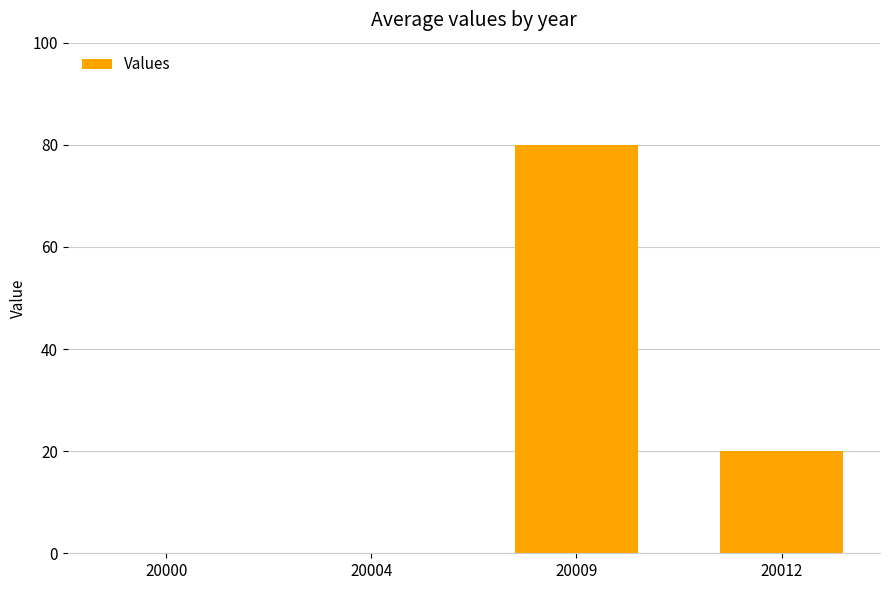

What is the average value?

25